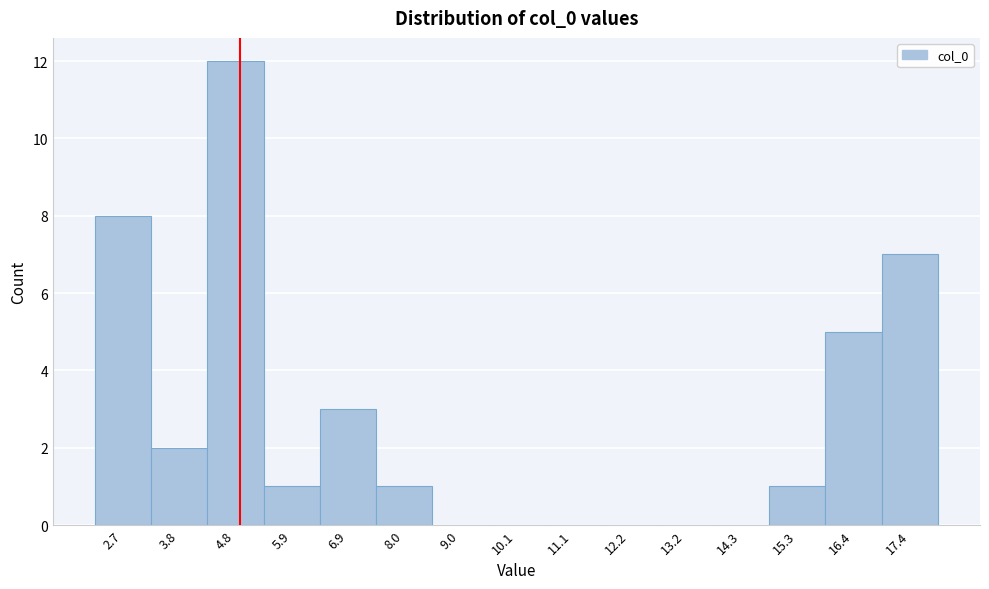

Reading left to right, what are all the values shown in this chart?

2.7=8	3.8=2	4.8=12	5.9=1	6.9=3	8.0=1	9.0=0	10.1=0	11.1=0	12.2=0	13.2=0	14.3=0	15.3=1	16.4=5	17.4=7